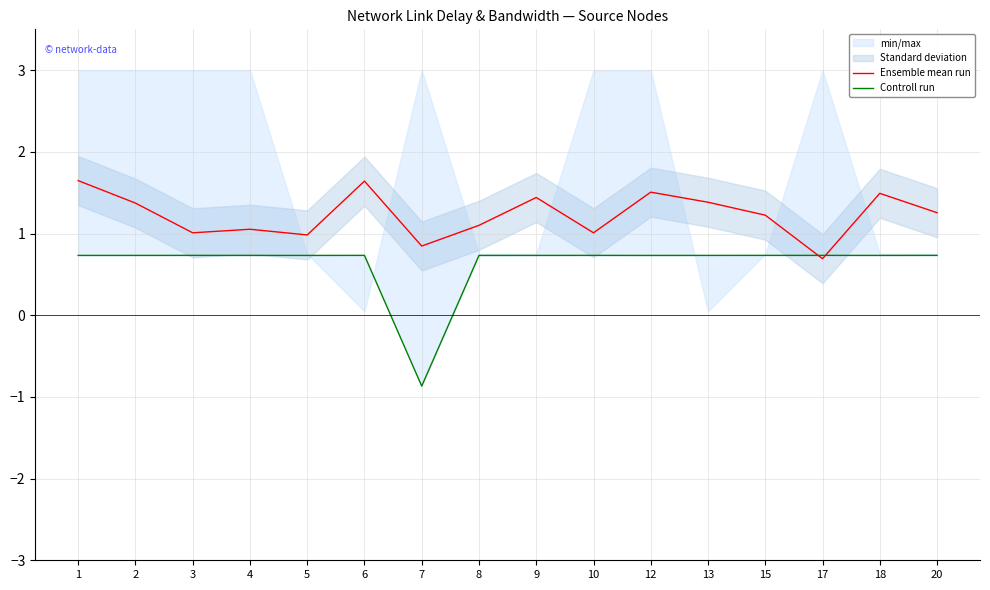

Which series has the largest range (max minus min)?

Controll run